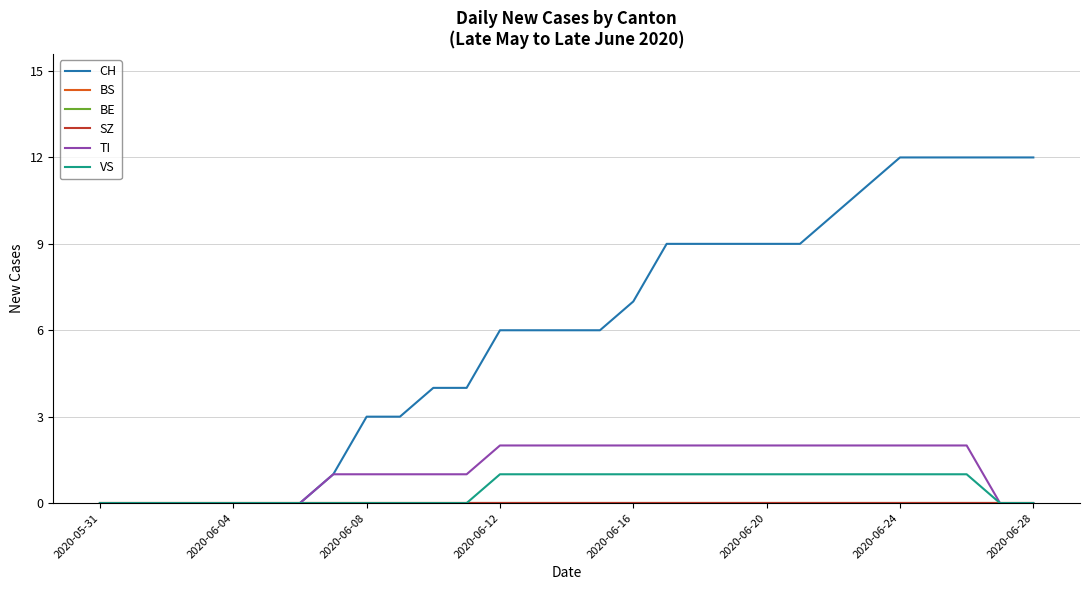

Which series has the widest spread of values?

CH